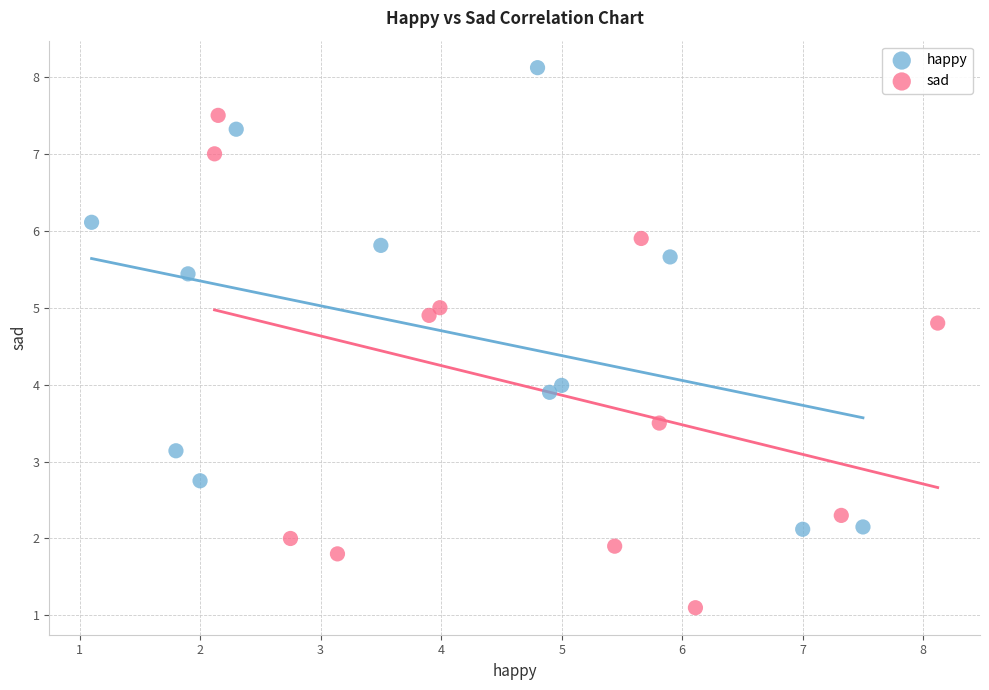

Which series contains the highest Y value?

happy